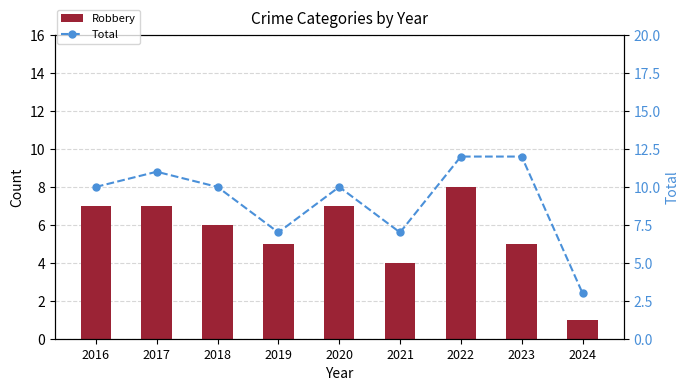

Which series has the largest total across all categories?

Total